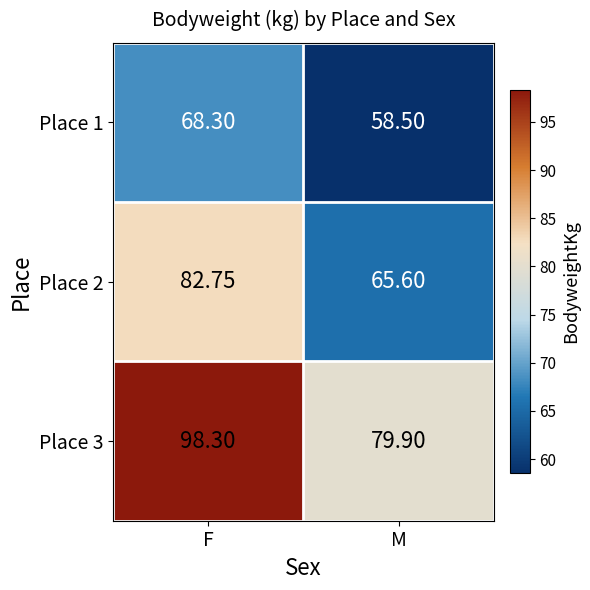

List the series in order of their peak value, lowest first.

Place 1, Place 2, Place 3